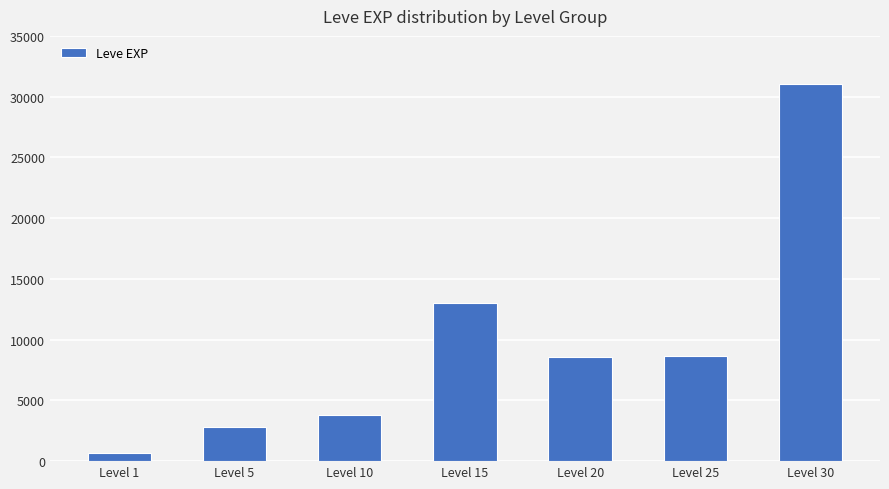

Which category has the highest value across all series?

Level 30